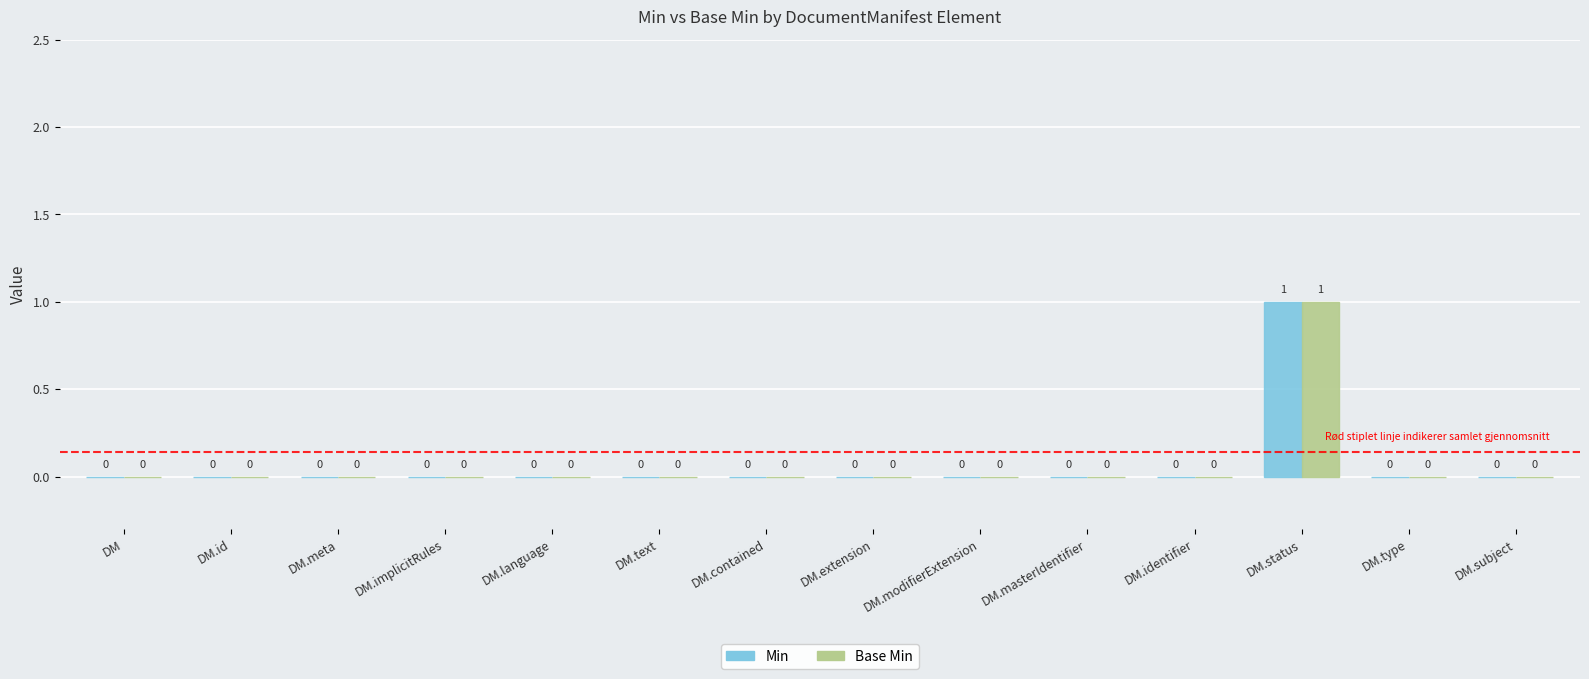

The Min series shows 0 at DM.modifierExtension. True or false?

True